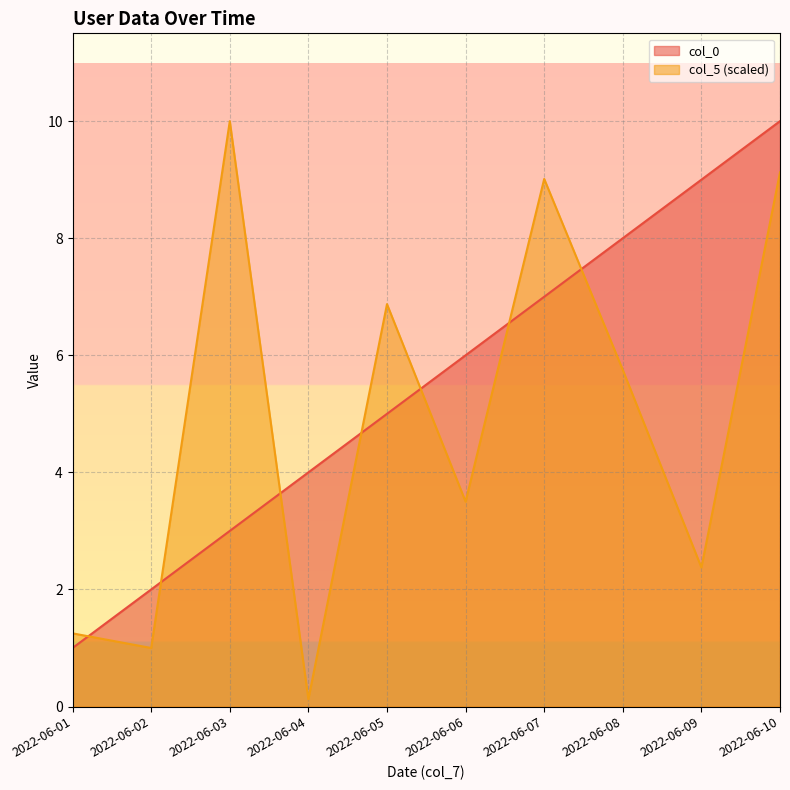

Which series has the largest total across all categories?

col_0